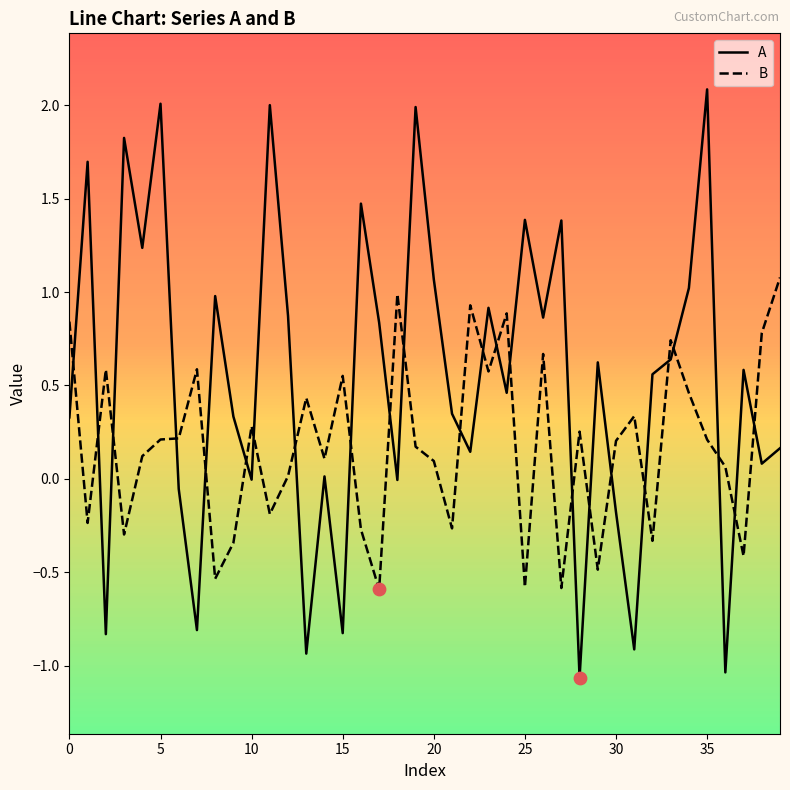

How many times do A and B cross each other?

24